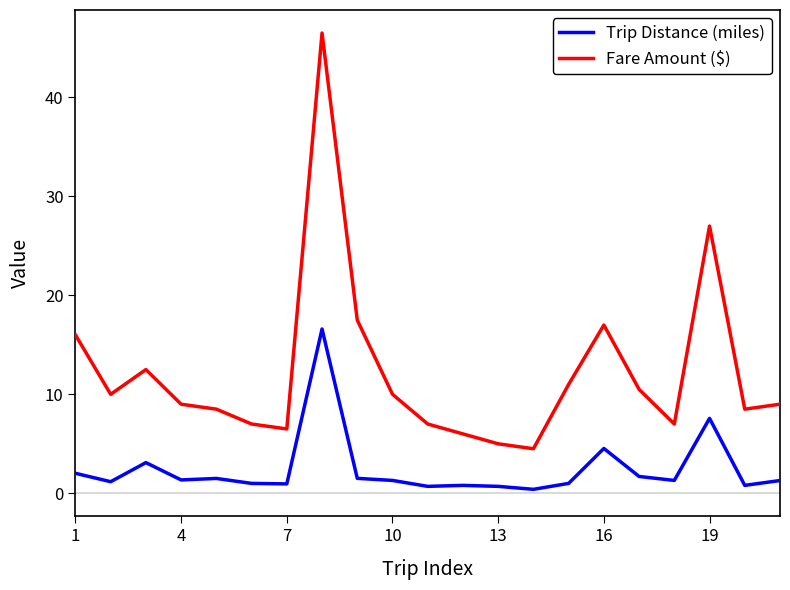

At how many categories does at least one series exceed 19?

2